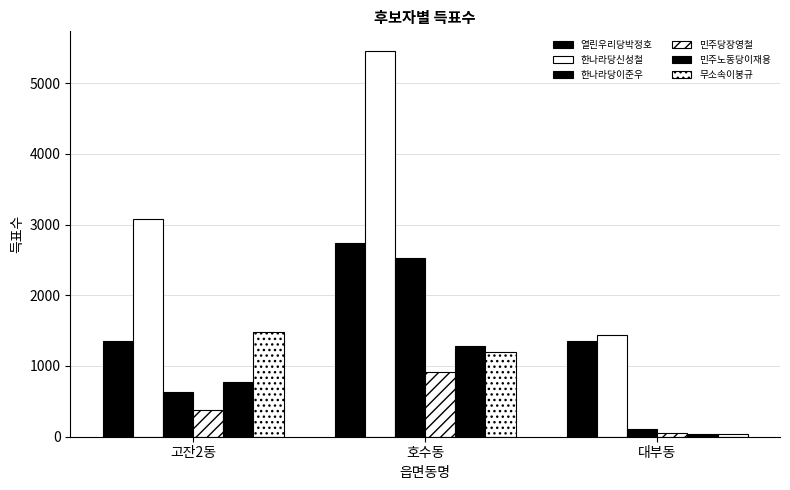

The value of 한나라당이준우 at 고잔2동 is 873. True or false?

False